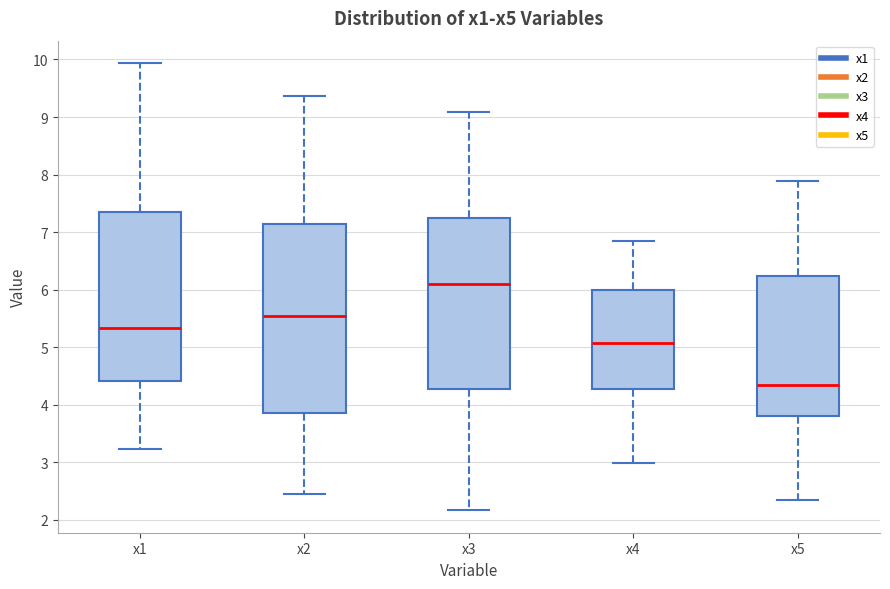

Reading left to right, transcribe this box plot: for each box, give where its median line is, the range the box spans, and where its two whiskers end, as read against the y-axis. The values are not printed on the chart, so give them approximately, as read against the axis.

x1: median 5.3, box 4.4 to 7.4, whiskers 3.2 to 9.9
x2: median 5.5, box 3.9 to 7.1, whiskers 2.4 to 9.4
x3: median 6.1, box 4.3 to 7.2, whiskers 2.2 to 9.1
x4: median 5.1, box 4.3 to 6.0, whiskers 3.0 to 6.8
x5: median 4.3, box 3.8 to 6.2, whiskers 2.3 to 7.9